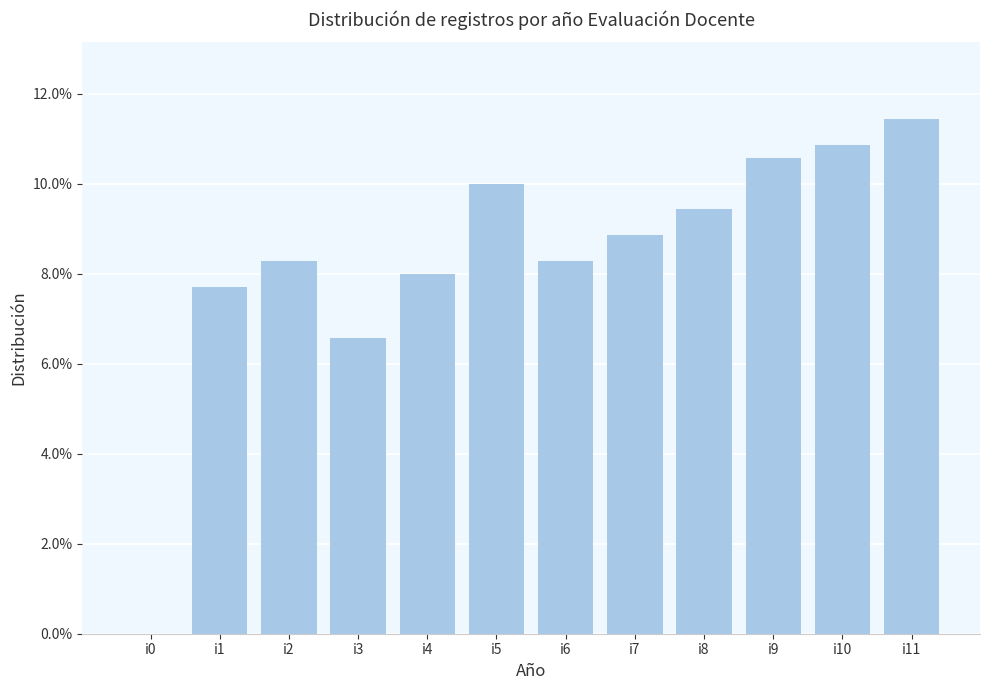

List the labels in order of value, largest first.

i11, i10, i9, i5, i8, i7, i2, i6, i4, i1, i3, i0